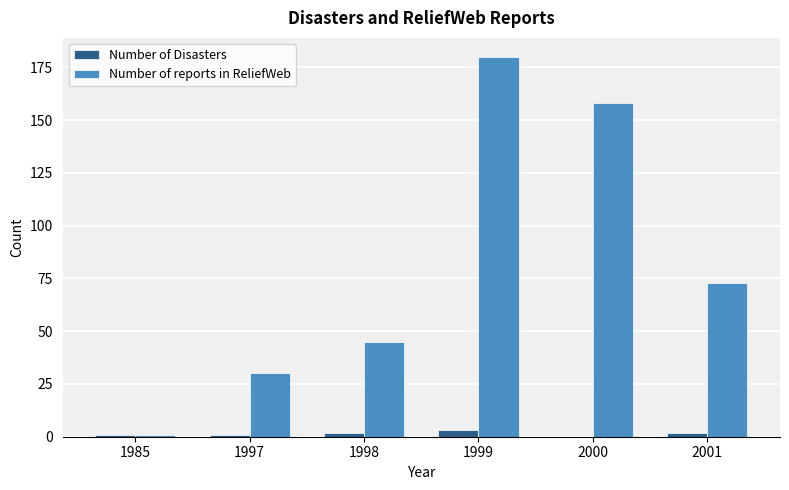

Reading left to right, list all the values displayed in this chart.

Number of Disasters: 1985=1	1997=1	1998=2	1999=3	2000=0	2001=2
Number of reports in ReliefWeb: 1985=1	1997=30	1998=45	1999=180	2000=158	2001=73